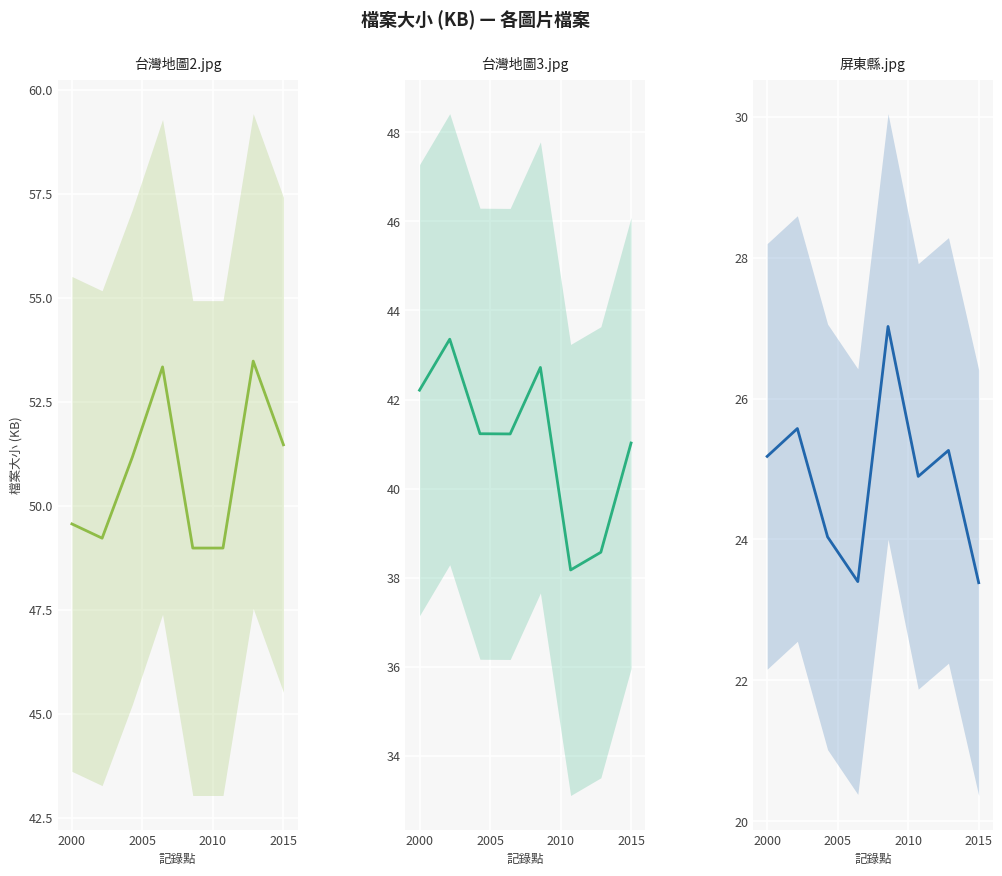

What position from the left is 2005?

3